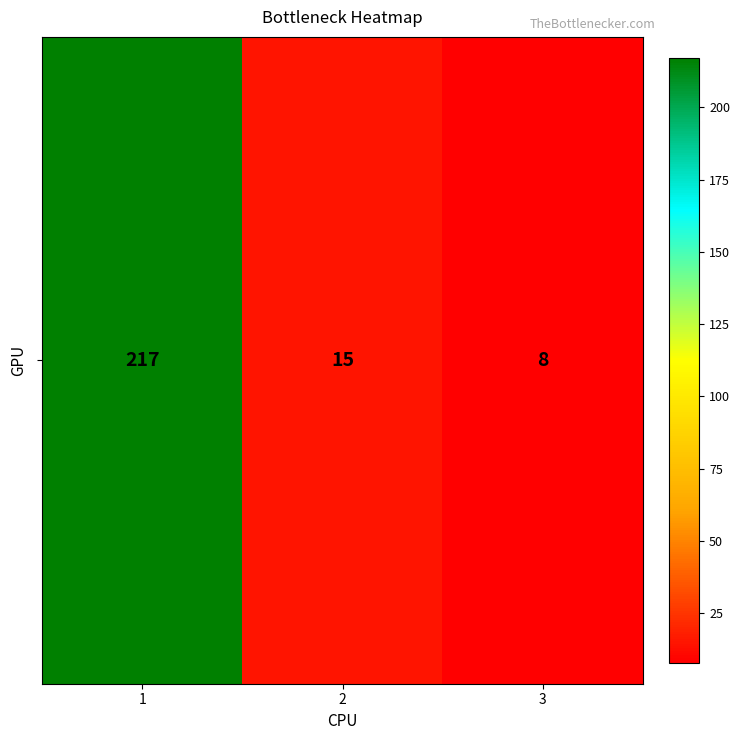

What is the difference between the values at 2 and 3?

7